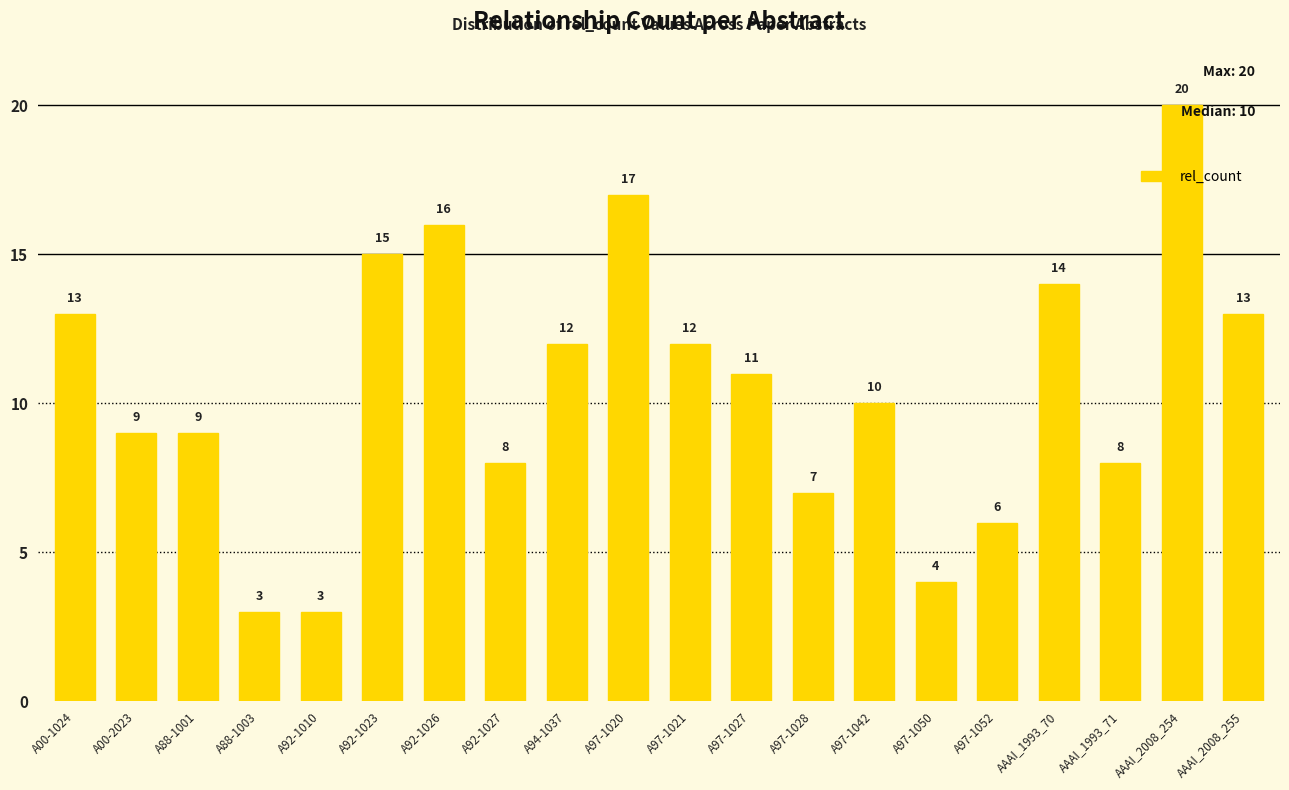

How many data points are less than 11?

10